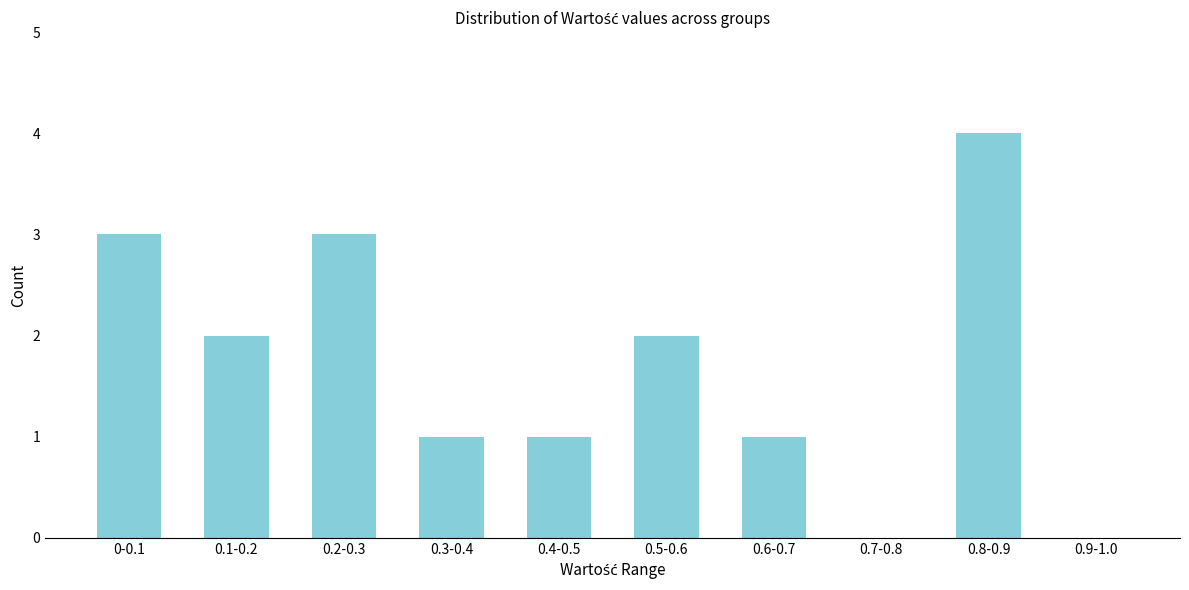

Reading left to right, transcribe all the data shown in this chart.

0-0.1=3	0.1-0.2=2	0.2-0.3=3	0.3-0.4=1	0.4-0.5=1	0.5-0.6=2	0.6-0.7=1	0.7-0.8=0	0.8-0.9=4	0.9-1.0=0